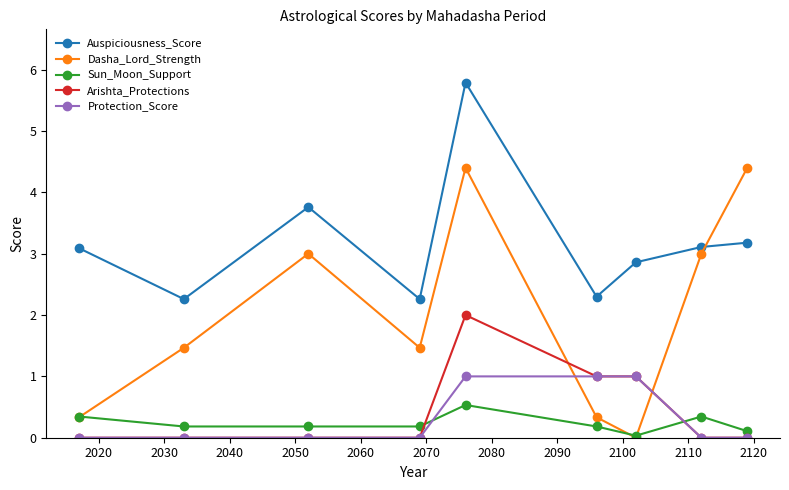

What is the maximum value for Dasha_Lord_Strength?

4.4